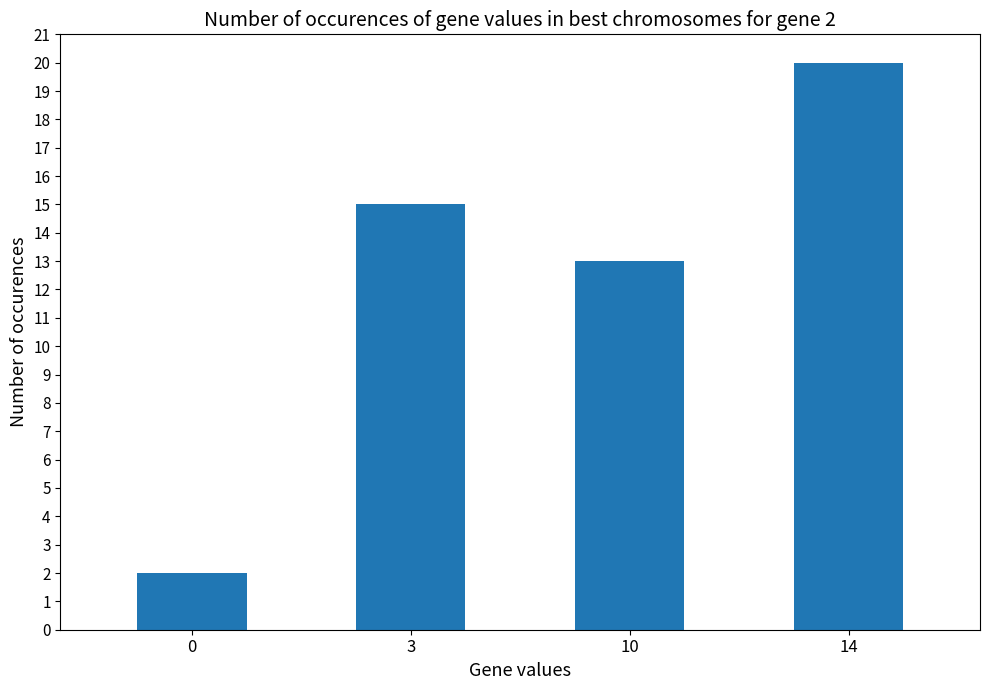

Between 0 and 3, which is larger?

3